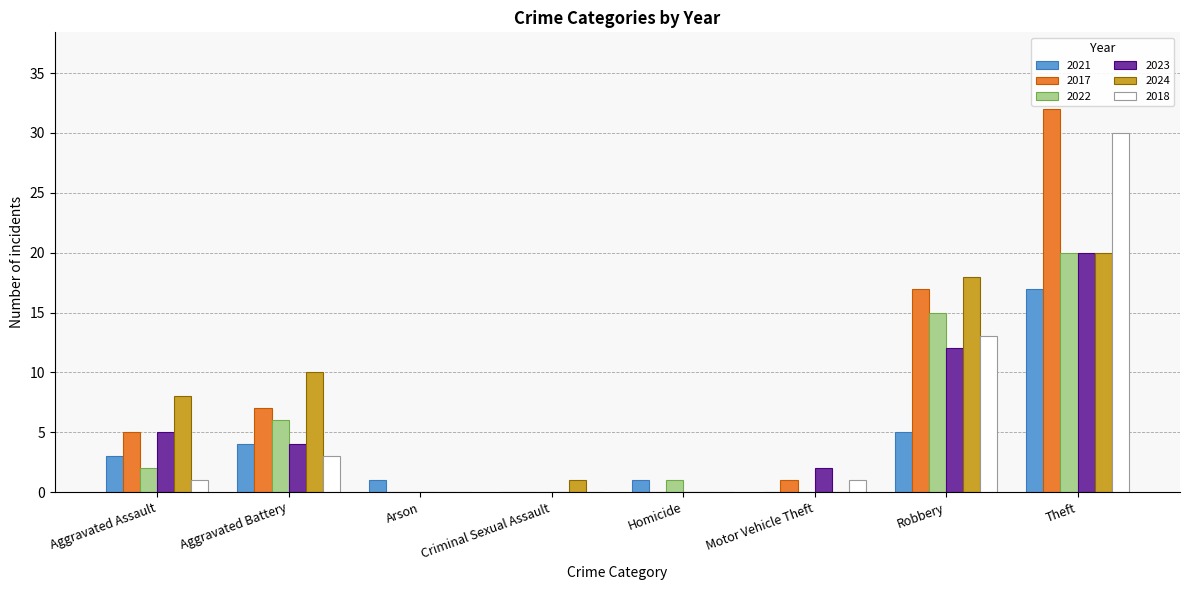

What is the average value of the 2017 series?

8